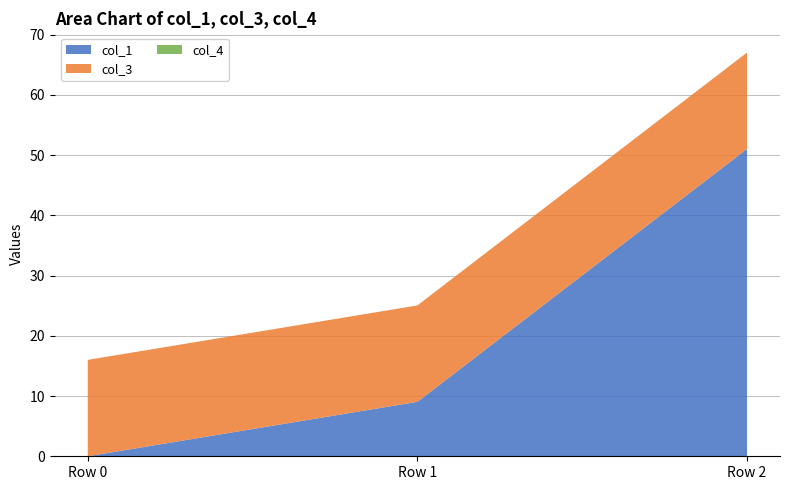

Reading left to right, transcribe all the data shown in this chart.

col_1: Row 0=0.0	Row 1=9.0	Row 2=51.0
col_3: Row 0=16.0	Row 1=16.0	Row 2=16.0
col_4: Row 0=0.0	Row 1=0.0	Row 2=0.0